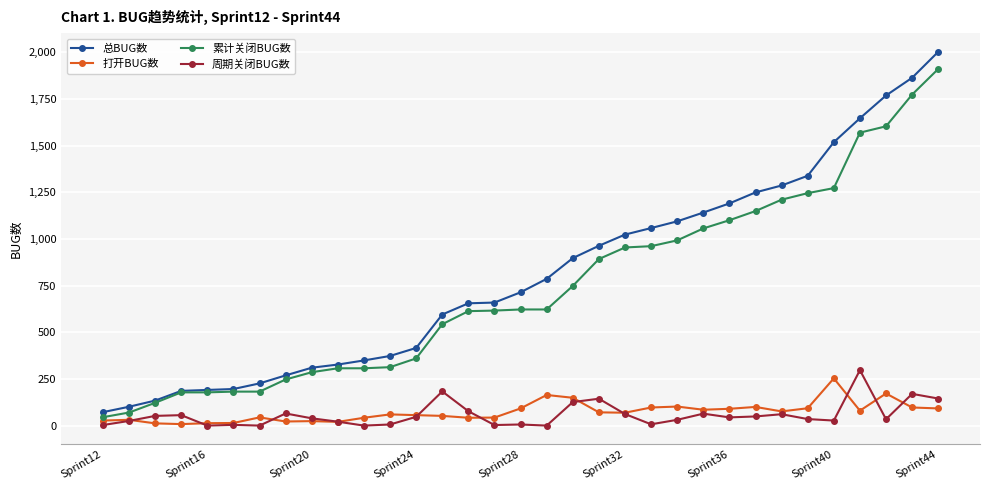

Which series has the largest range (max minus min)?

总BUG数